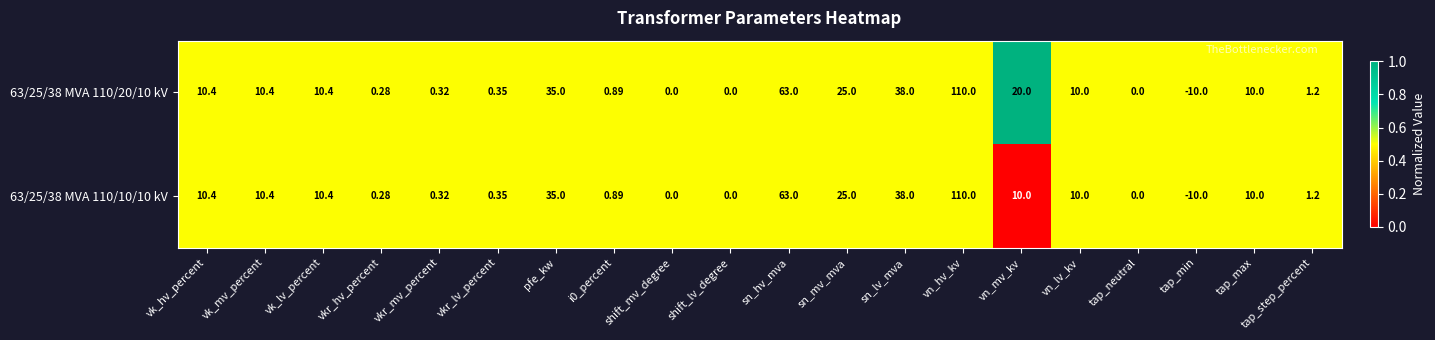

Is the value of 63/25/38 MVA 110/20/10 kV at sn_mv_mva greater than the value of 63/25/38 MVA 110/10/10 kV at vk_hv_percent?

Yes